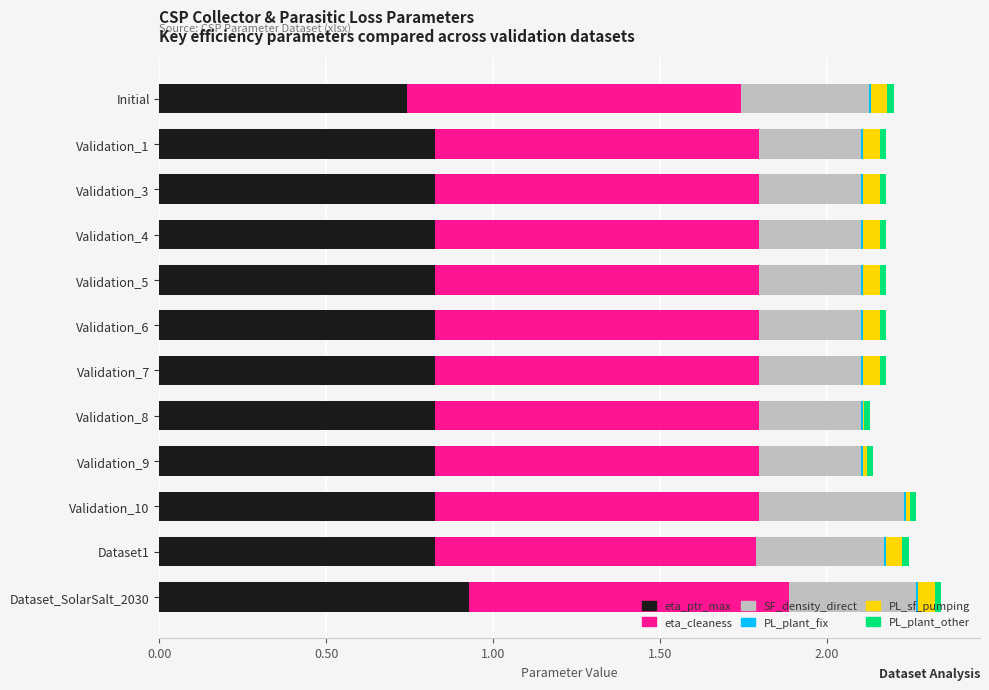

At how many categories does at least one series exceed 0?

12